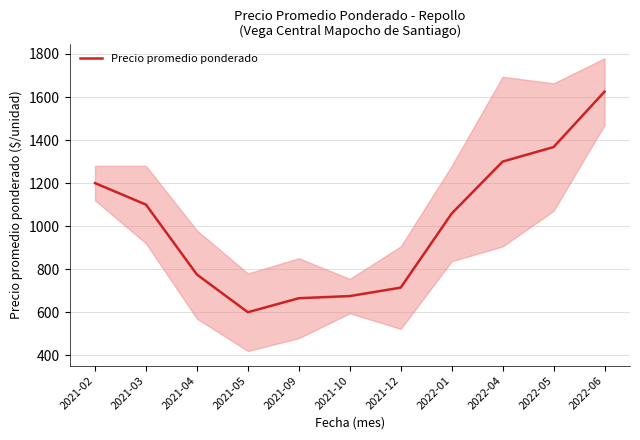

At which category does the chart reach its peak across all series?

2022-06